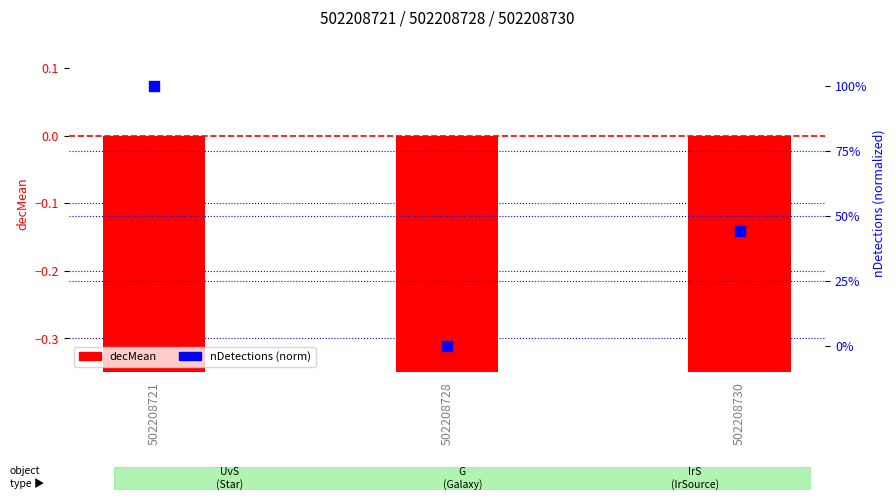

Which series has the largest Y range (max minus min)?

nDetections (norm)